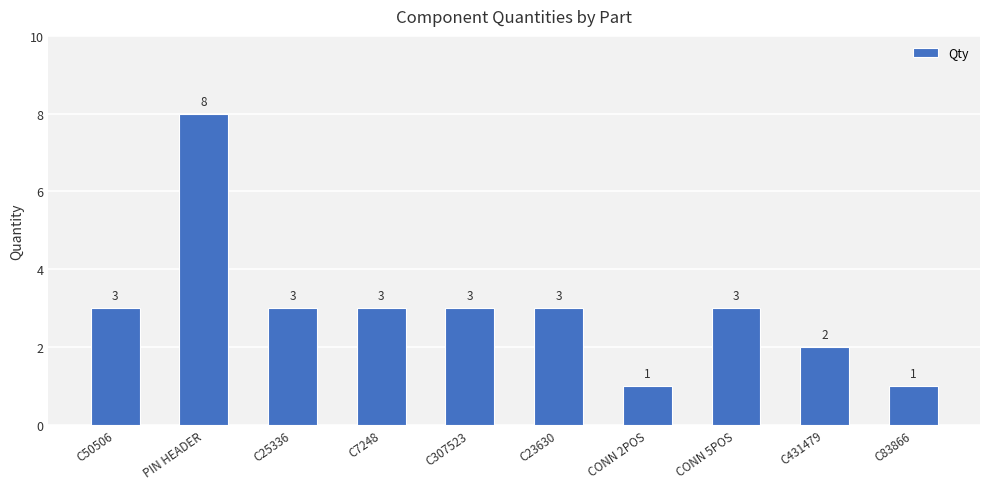

What is the difference between the second highest and second lowest values?

2